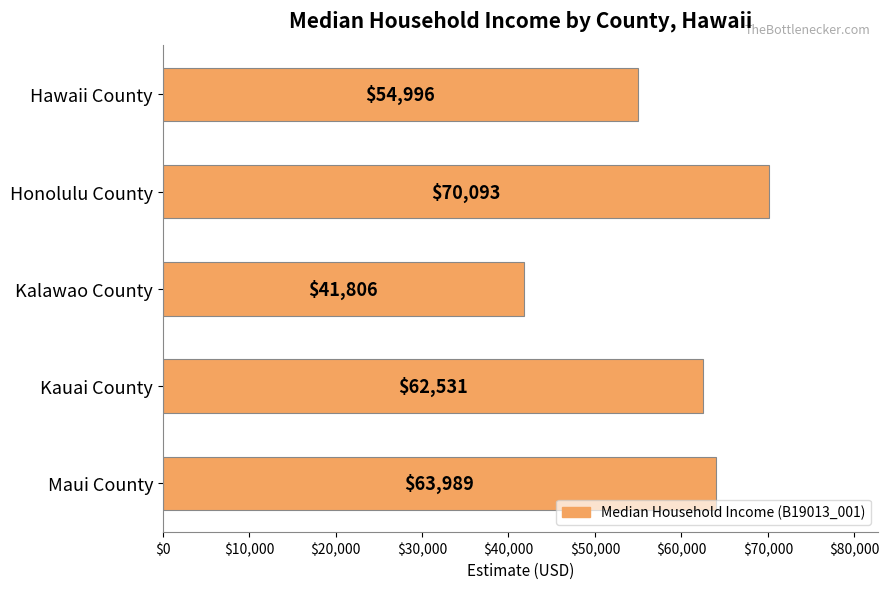

Where is the data nearest to the value 55949?

Hawaii County